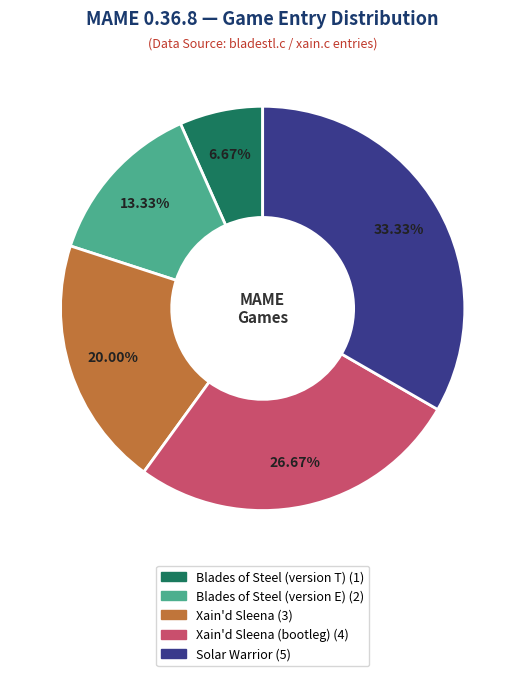

Is there any slice that represents more than half of the pie?

No